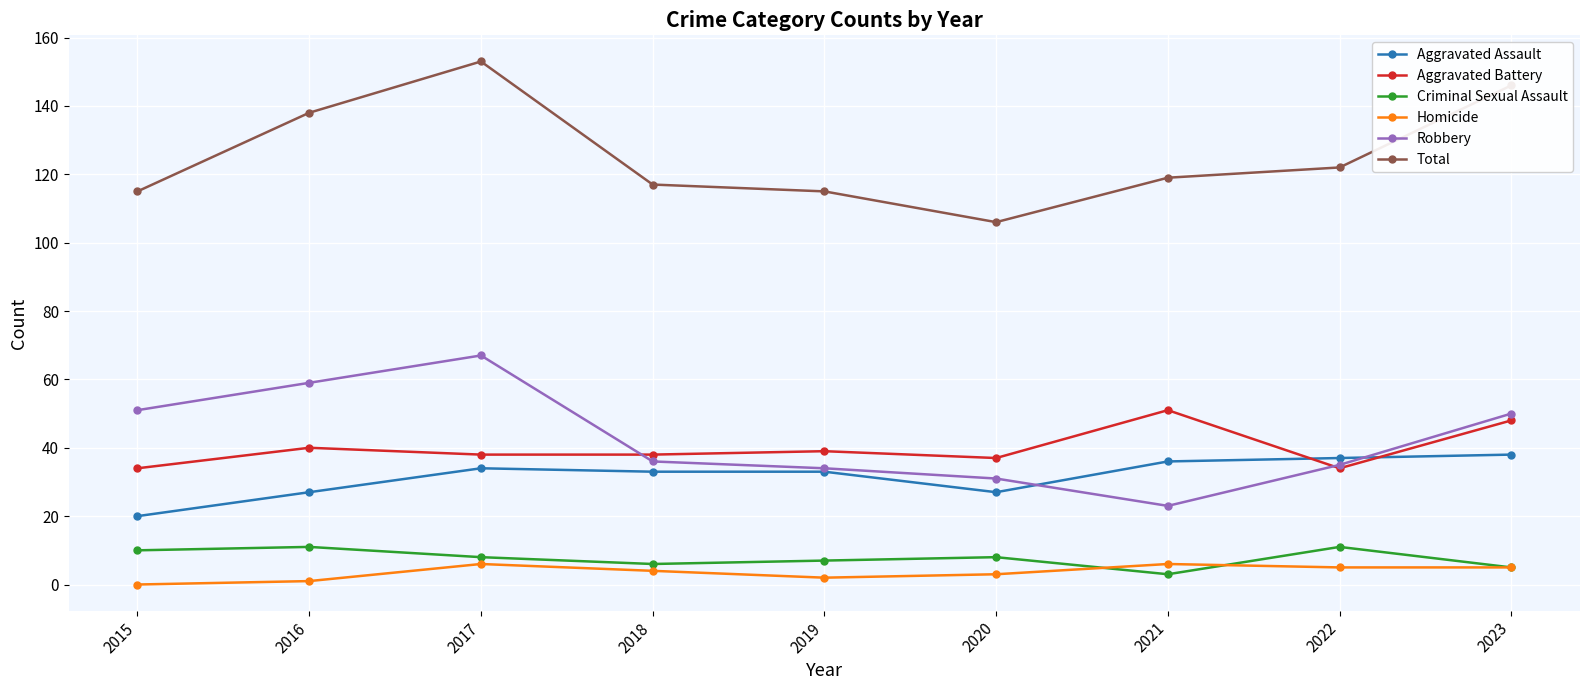

True or false: Aggravated Assault and Total intersect in this chart.

False